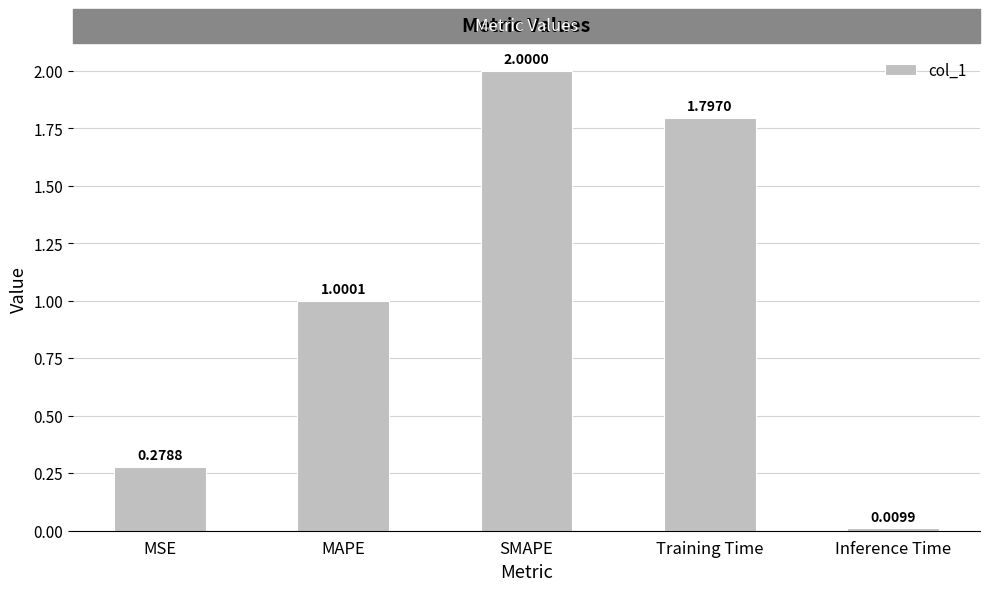

What is the sum of all values?

5.1